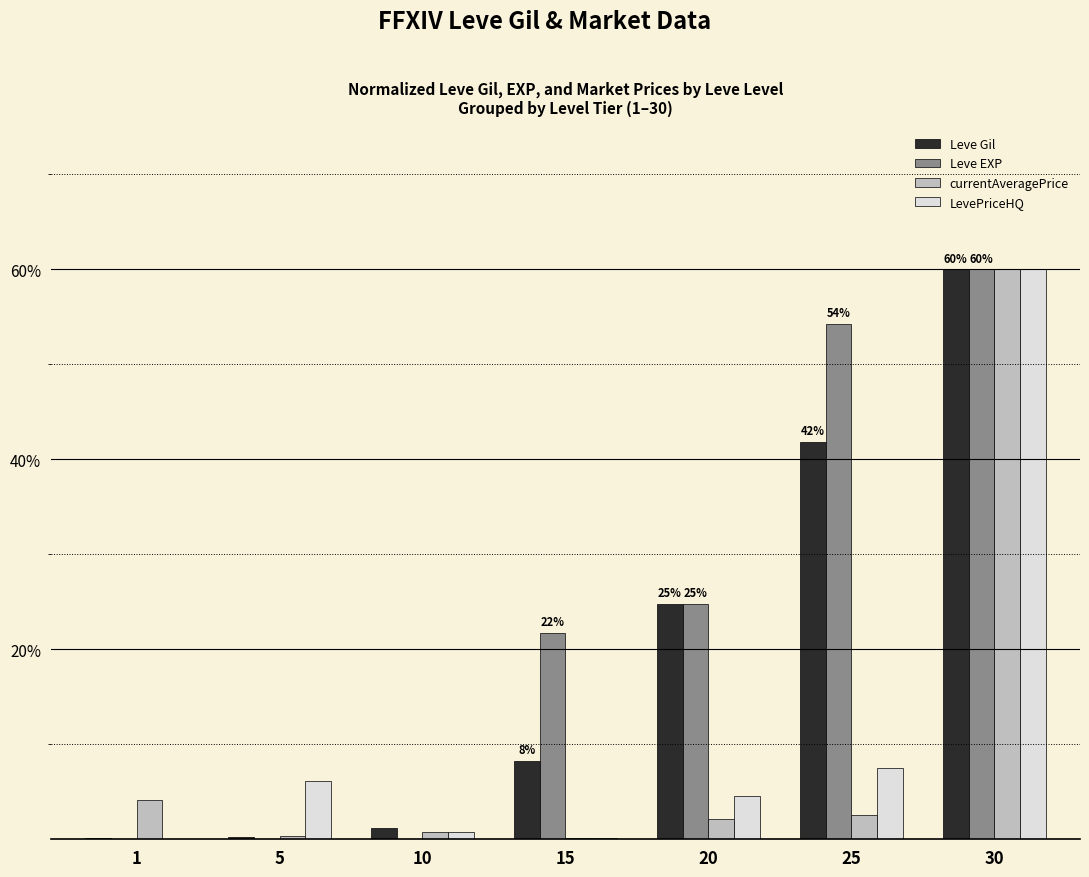

Between 25 and 30, which series saw the biggest shift?

currentAveragePrice